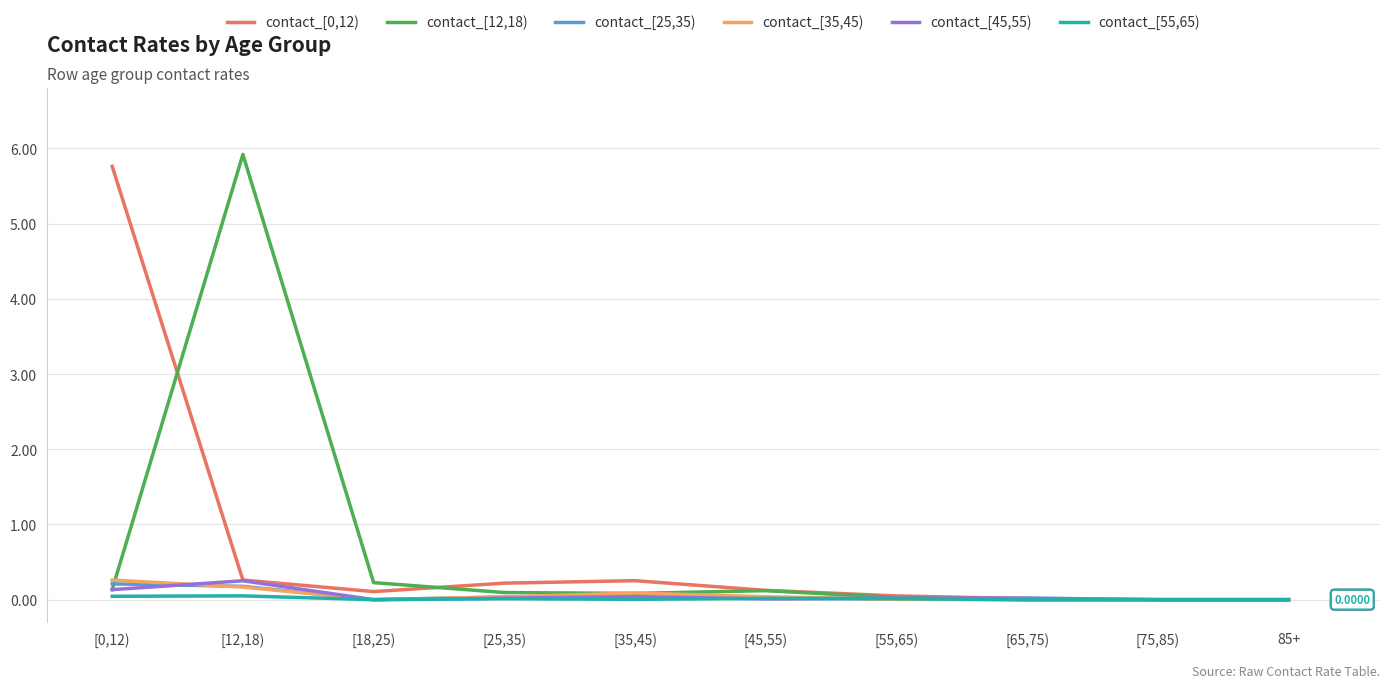

How many lines are shown in the chart?

6